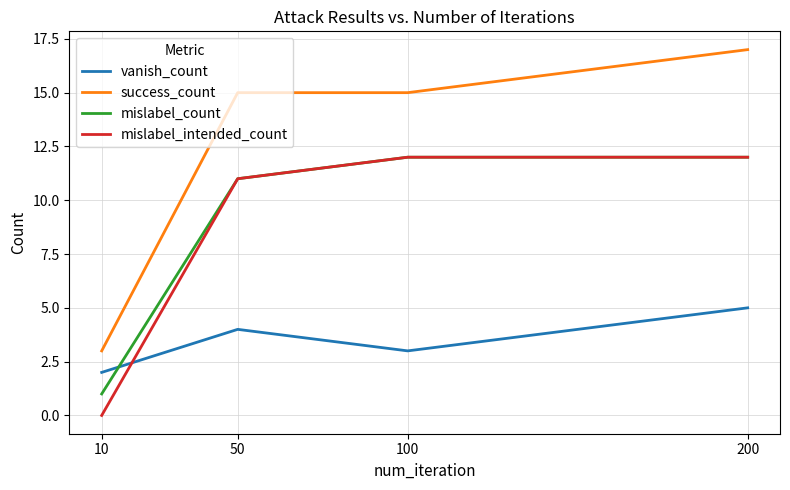

Rank the categories by vanish_count value from lowest to highest.

10, 100, 50, 200